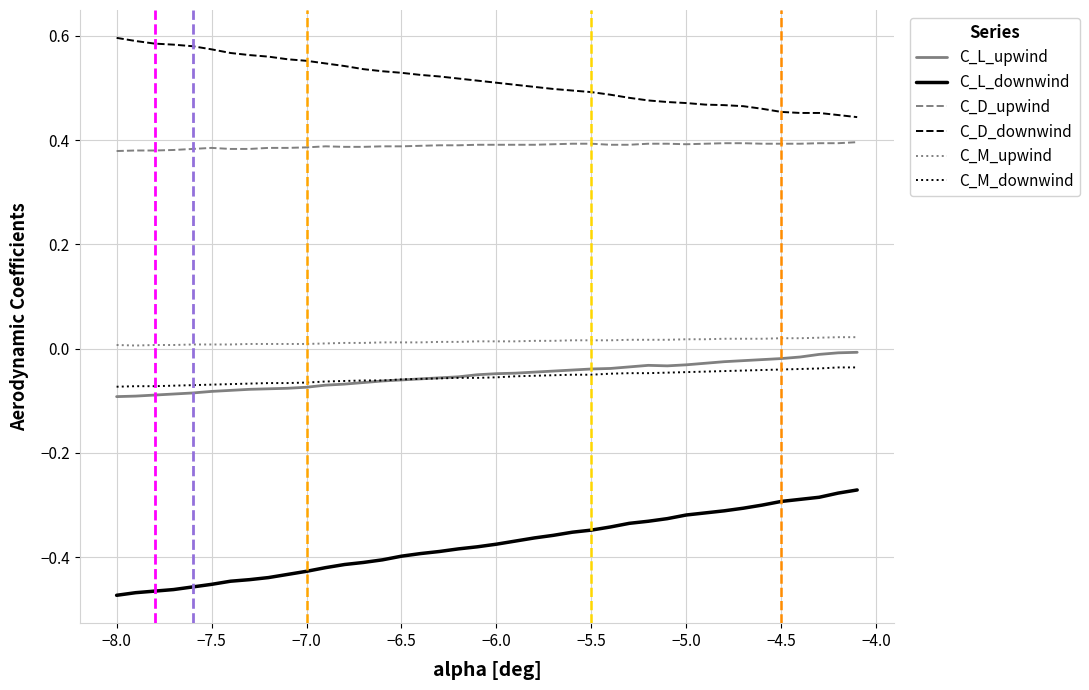

True or false: C_L_downwind and C_M_downwind cross at least once.

False